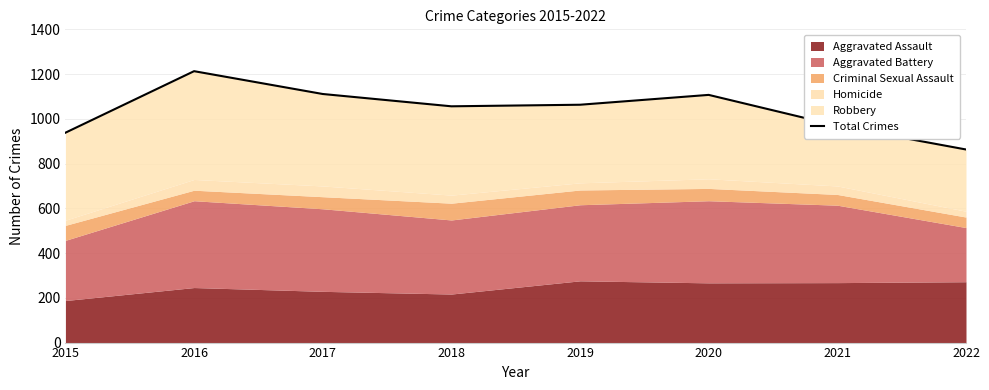

What is the value of the 2nd point from the left?

1213